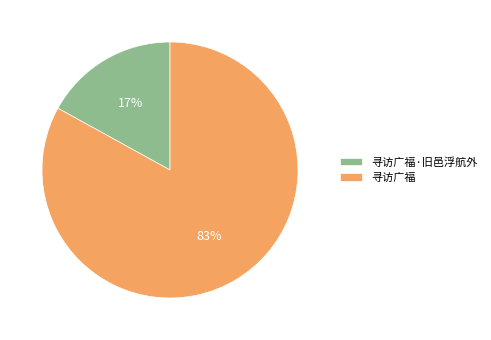

Which slice is the smallest?

寻访广福·旧邑浮航外